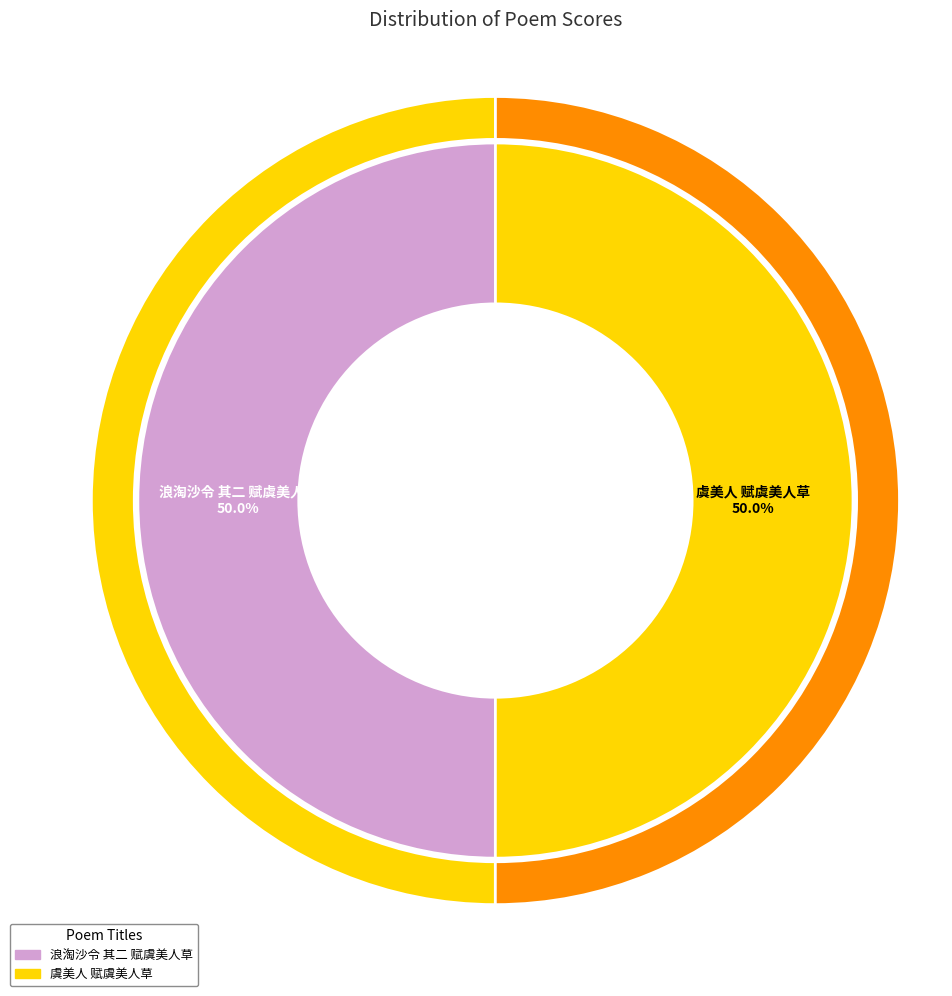

What is the majority slice?

虞美人 赋虞美人草